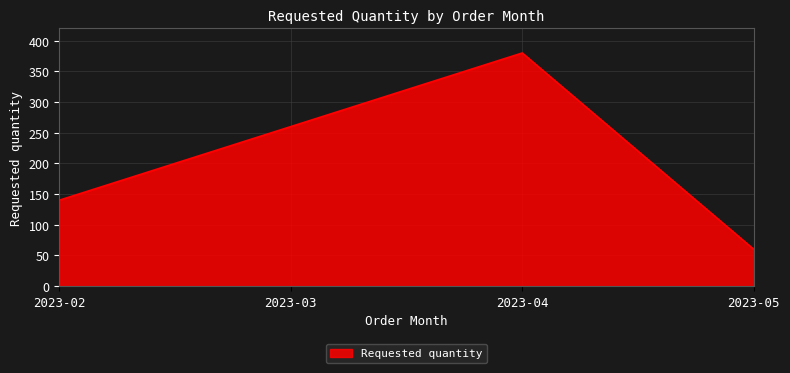

At which category does the data reach its first local peak?

2023-04